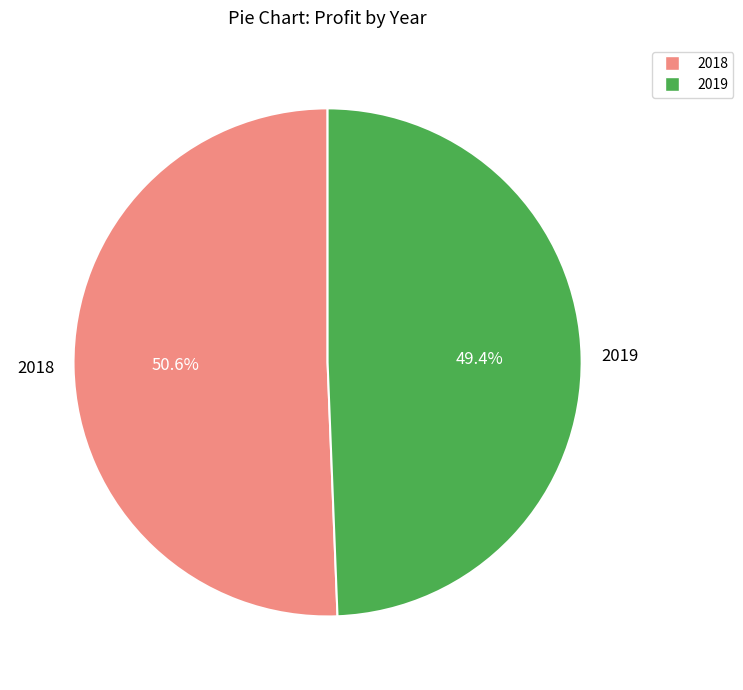

How many segments does this pie chart have?

2